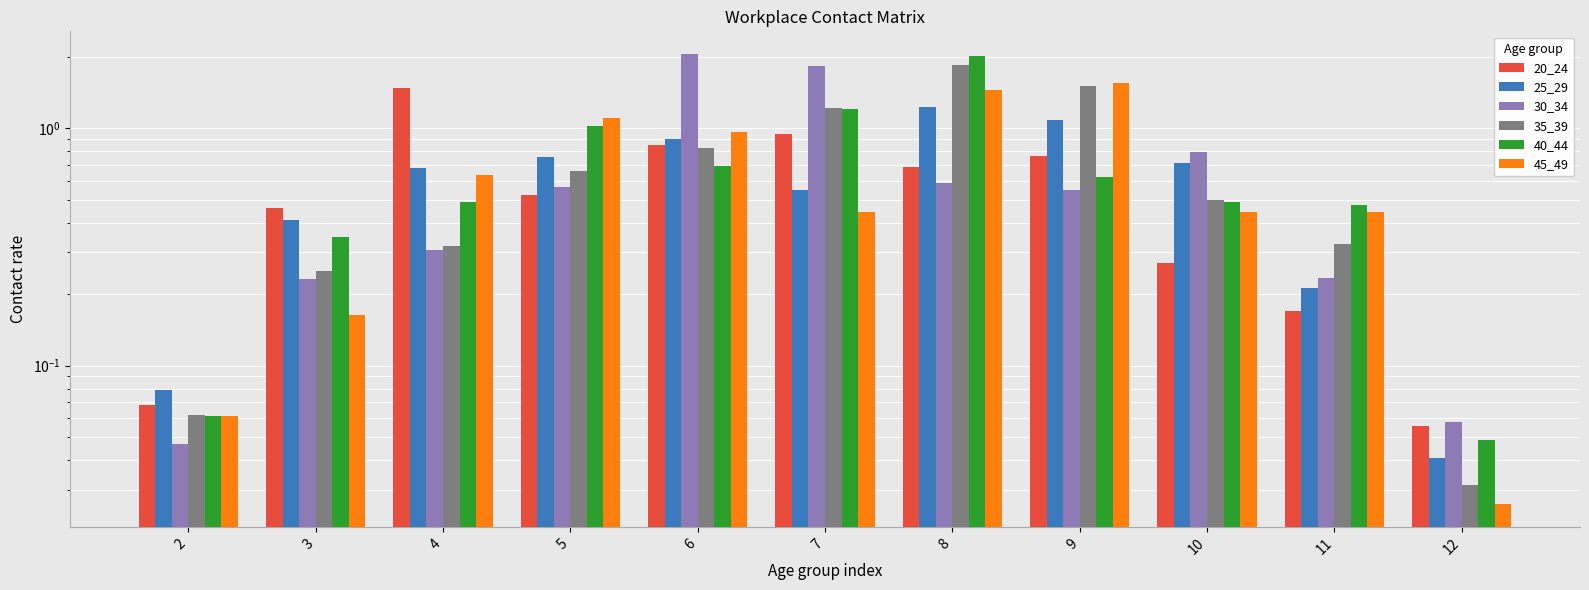

What is the spread (max minus min) of values at 8?

1.4